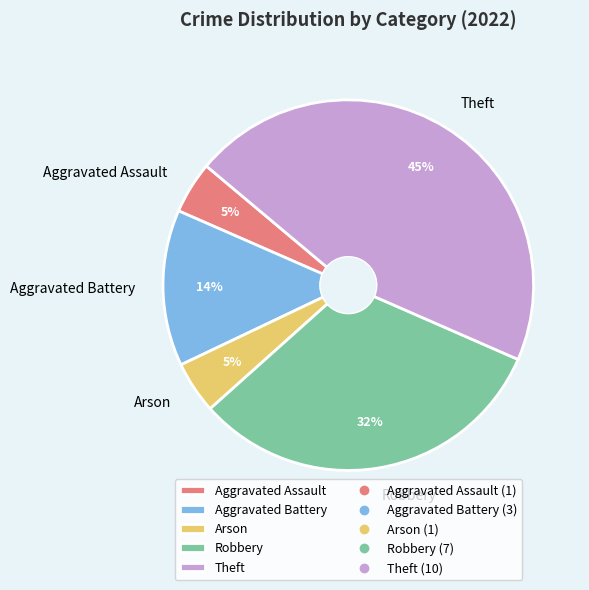

To the nearest percent, what is the difference between the Aggravated Battery and Arson slice percentages?

9%